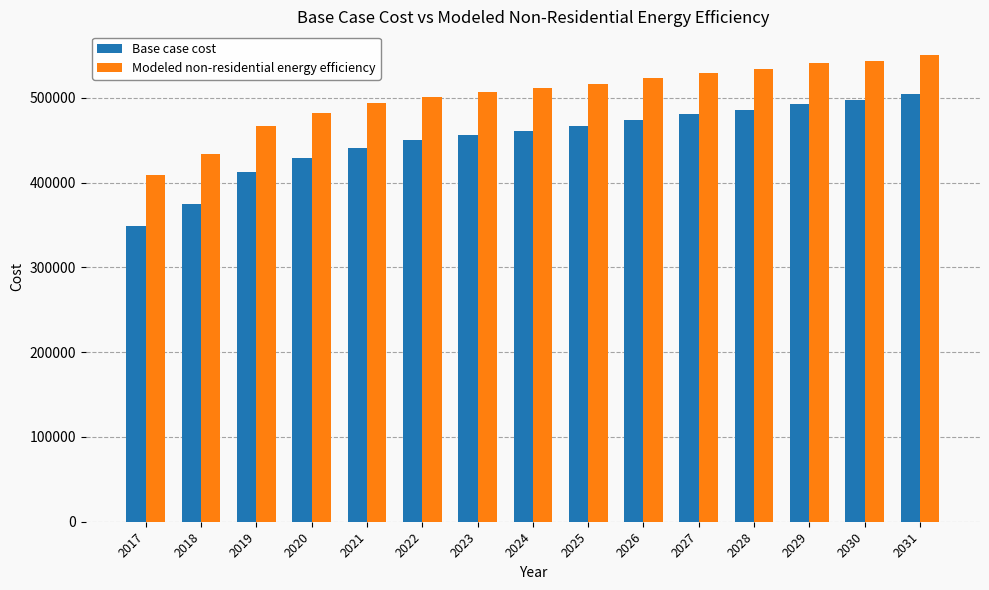

At which label is Modeled non-residential energy efficiency closest to 480149?

2020